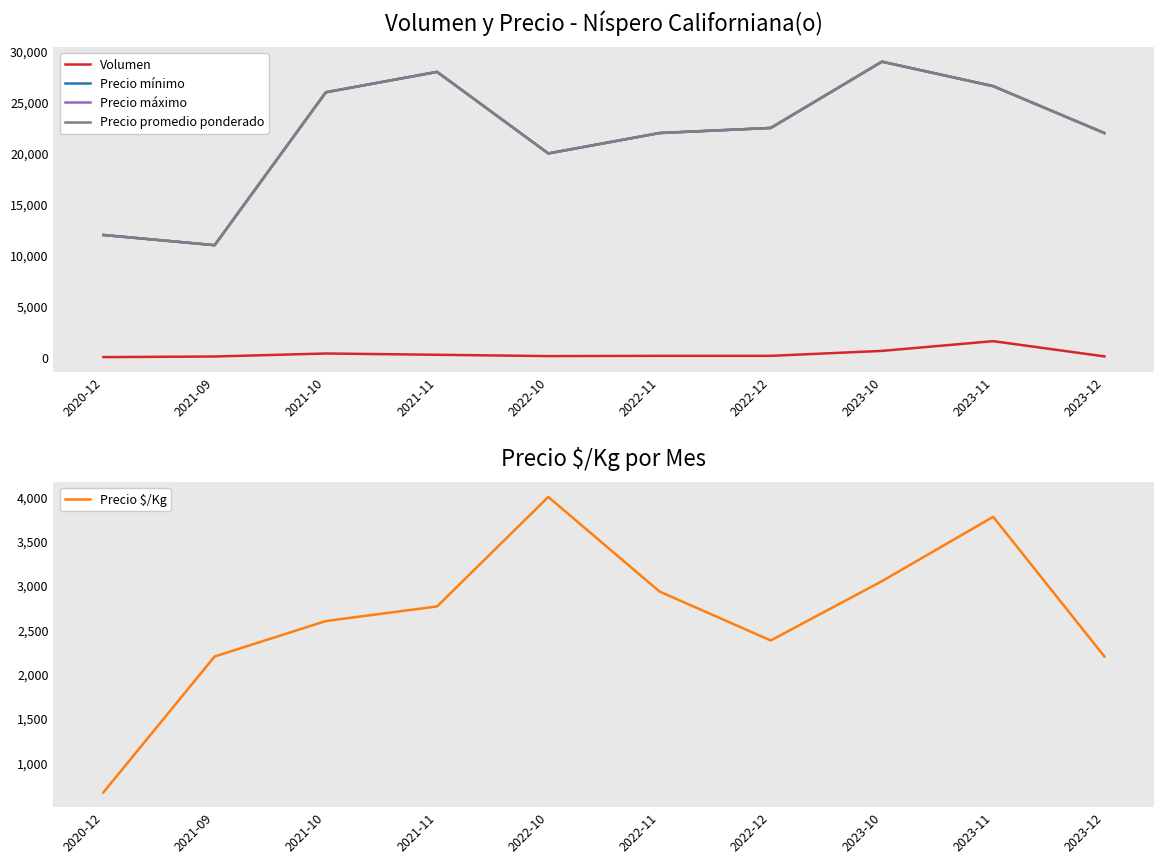

Reading right to left, transcribe all the data shown in this chart.

Volumen: 90	1585	630	145	145	120	250	375	80	20
Precio mínimo: 22000	26600	29000	22500	22000	20000	28000	26000	11000	12000
Precio máximo: 22000	26600	29000	22500	22000	20000	28000	26000	11000	12000
Precio promedio ponderado: 22000	26600	29000	22500	22000	20000	28000	26000	11000	12000
Precio $/Kg: 2200	3776	3050	2381	2933	4000	2765	2600	2200	667